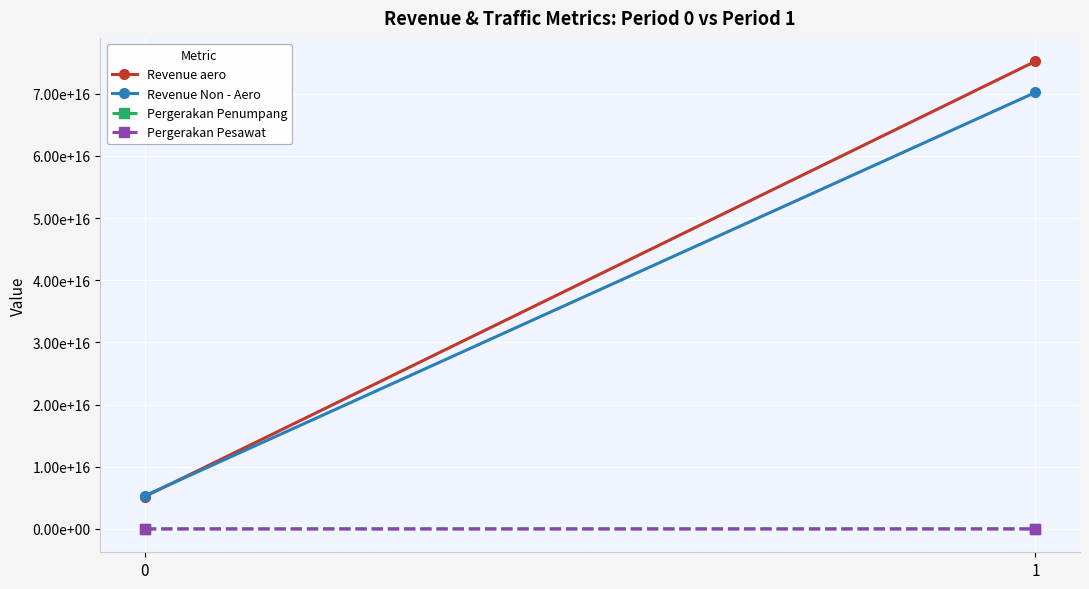

What is the maximum value for Revenue Non - Aero?

70200670000000000